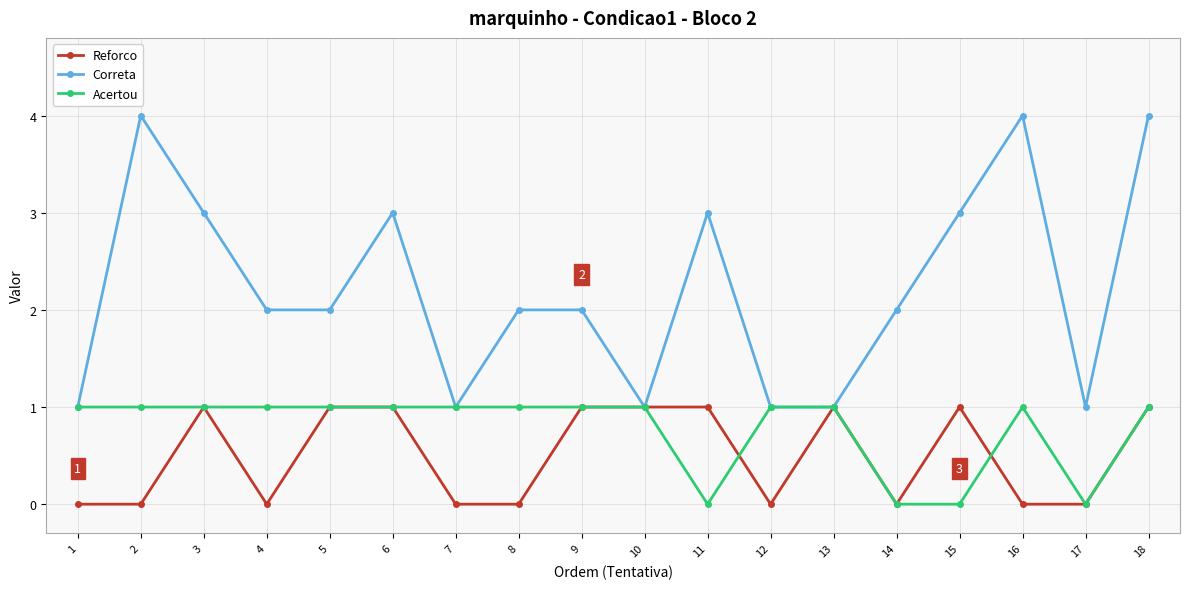

What is the difference between the maximum and minimum values in the Reforco series?

1